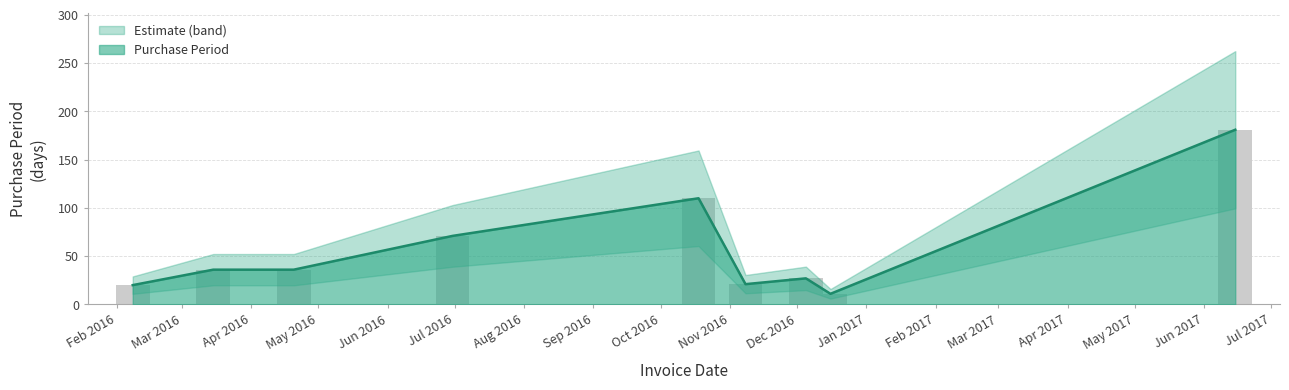

Reading right to left, what are all the values shown in this chart?

181	11	27	21	110	71	36	36	20